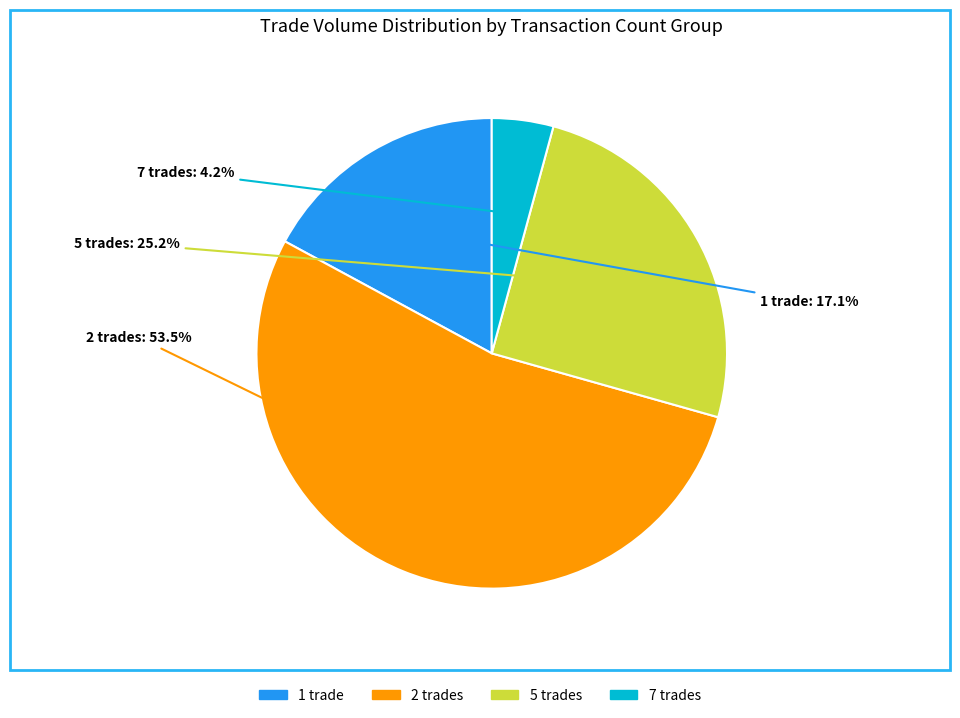

How much of the chart is everything except 5 trades?

74.8%